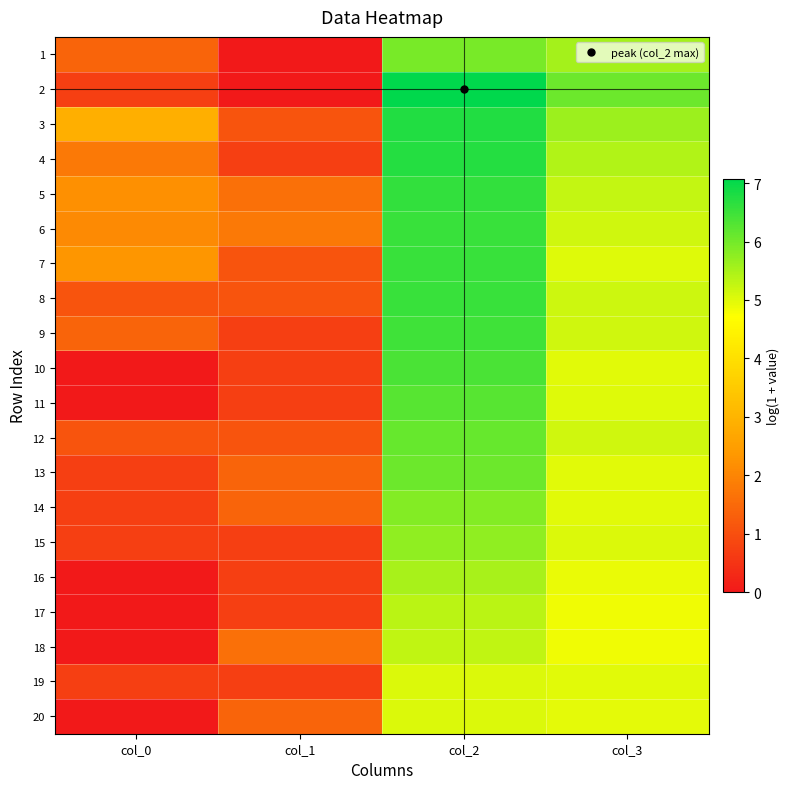

At col_2, list the series in order from smallest to largest.

19, 20, 18, 17, 16, 15, 14, 1, 13, 12, 11, 10, 9, 8, 6, 7, 5, 4, 3, 2